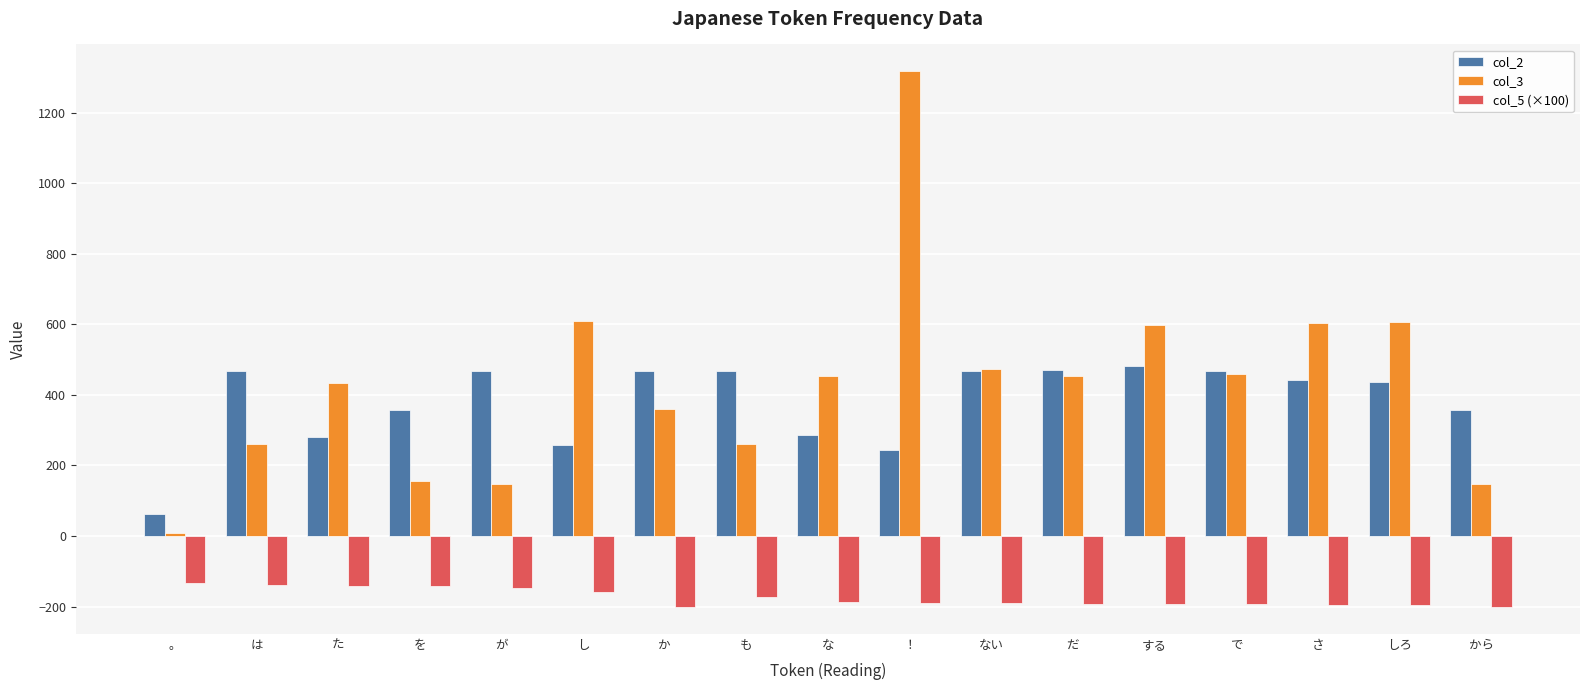

Which series has the largest total across all categories?

col_3